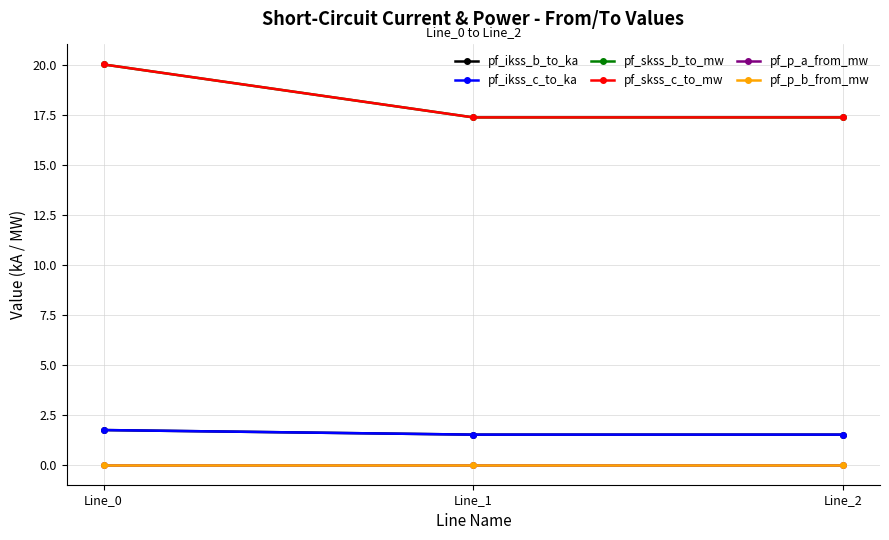

How many pf_ikss_b_to_ka values are between 1 and 2?

3